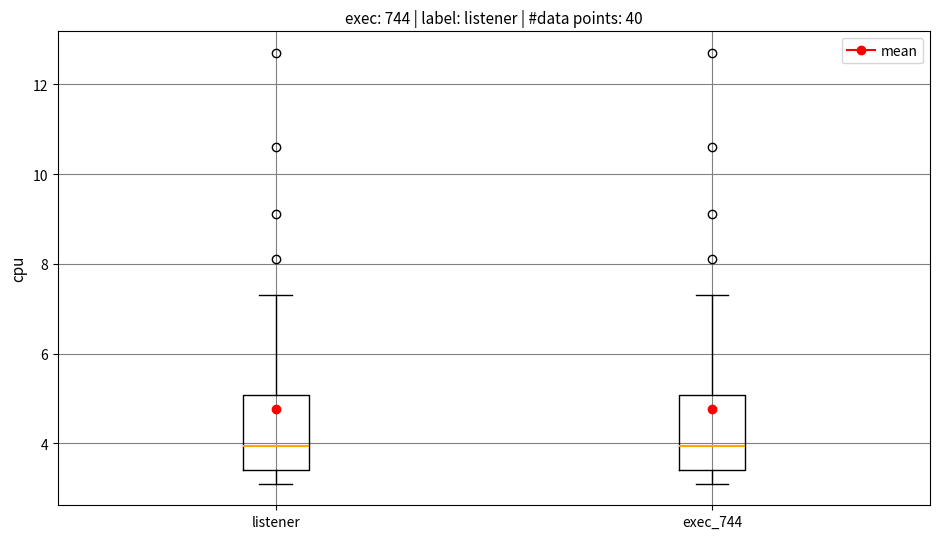

Where is the lower edge of the box for listener on the y-axis? The values are not printed on the chart, so give them approximately, as read against the axis.

3.4